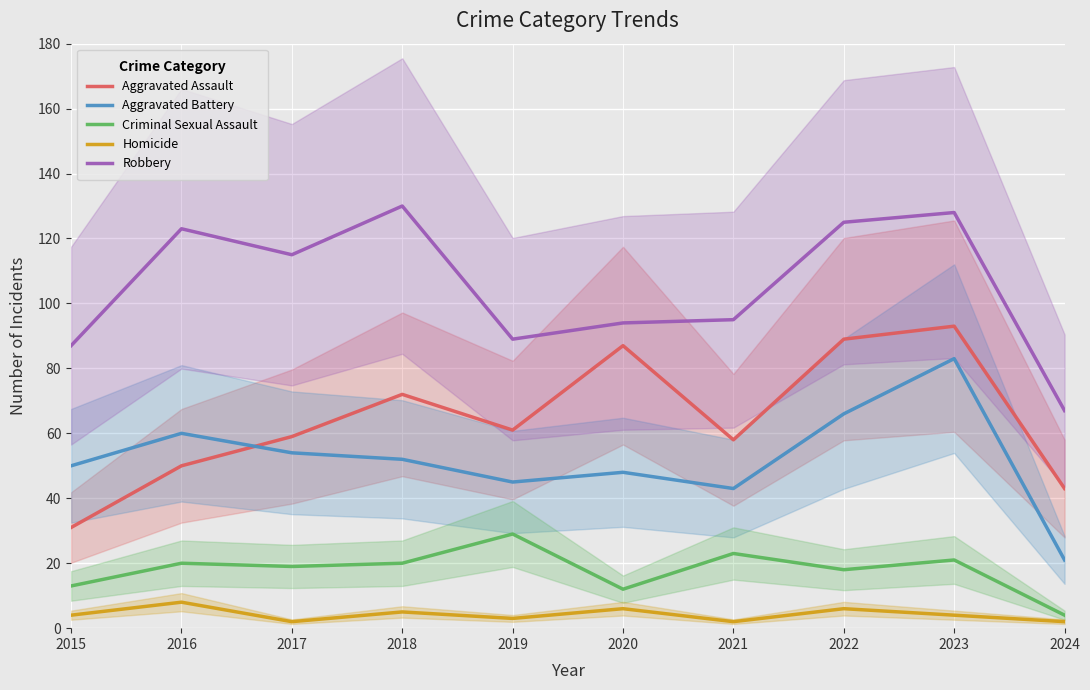

What is the maximum value shown in the chart?

130